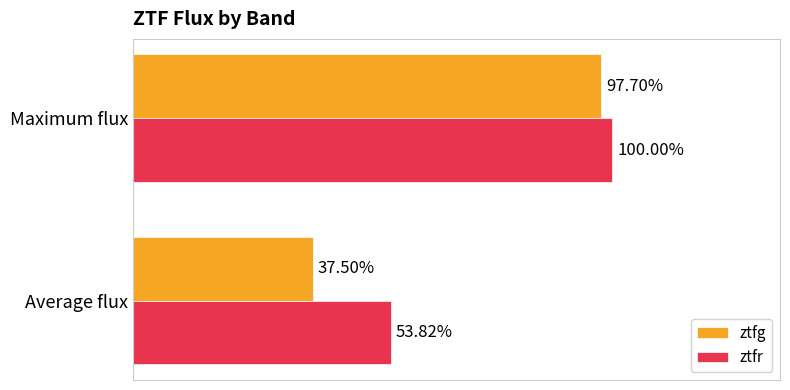

Which series has the largest range (max minus min)?

ztfg